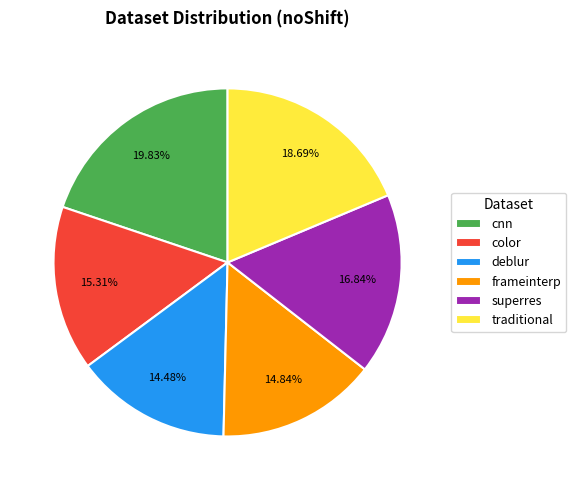

Is there a majority slice in this chart?

No